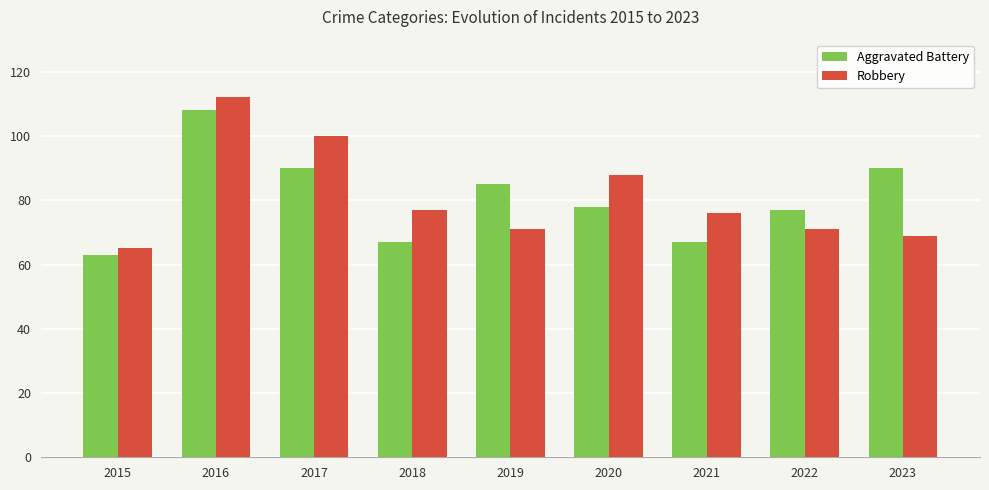

Where is Aggravated Battery nearest to the value 85?

2019